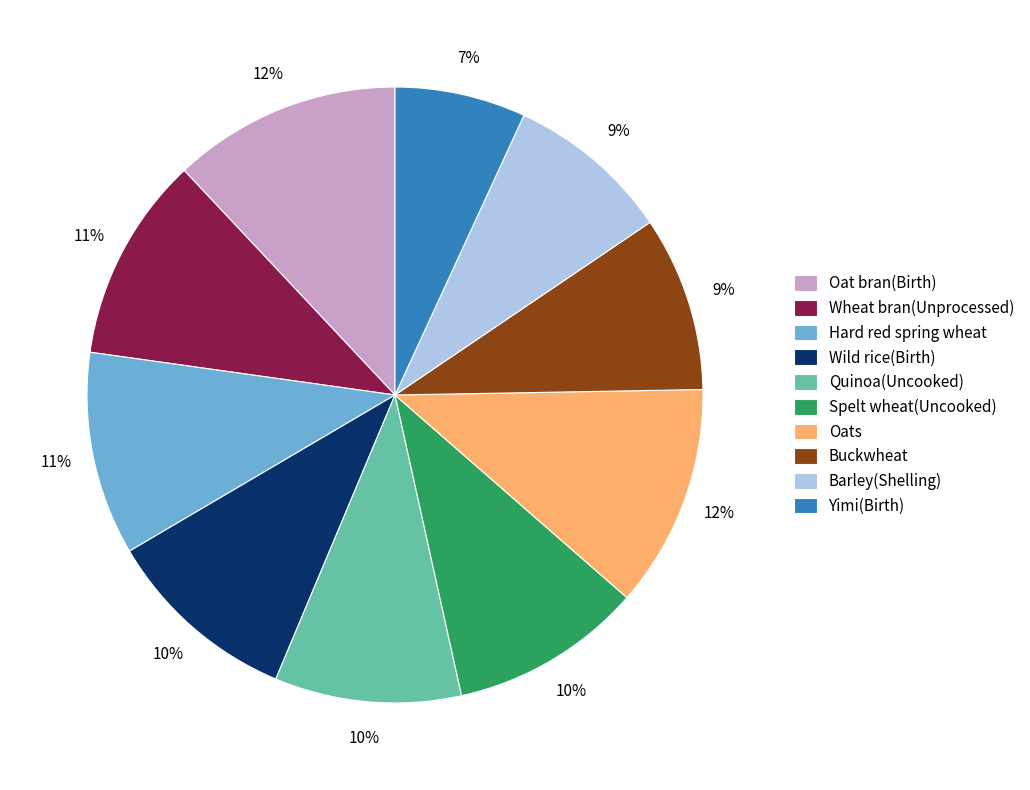

Is there a majority slice in this chart?

No